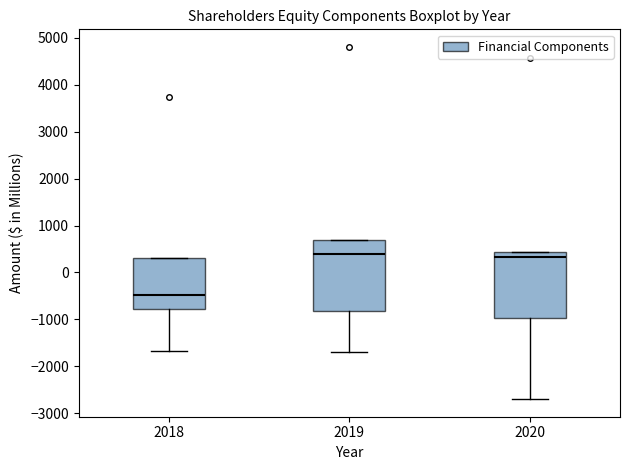

Where is the upper edge of the box at x = 2018 on the y-axis? The values are not printed on the chart, so give them approximately, as read against the axis.

300